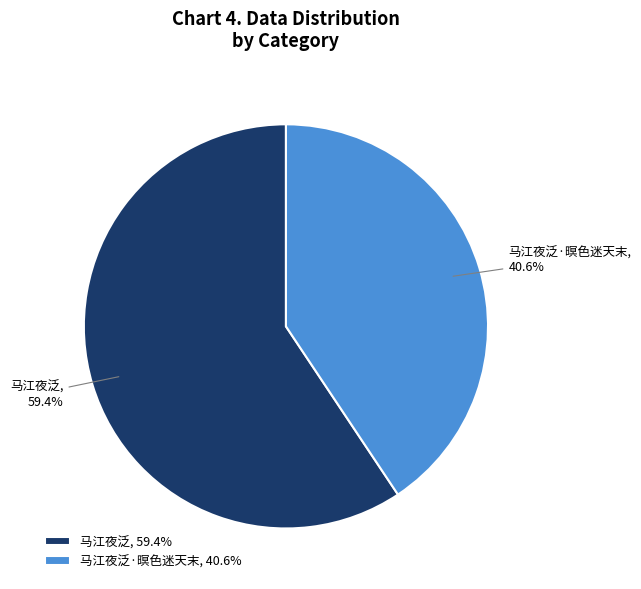

How many slices are in this pie chart?

2